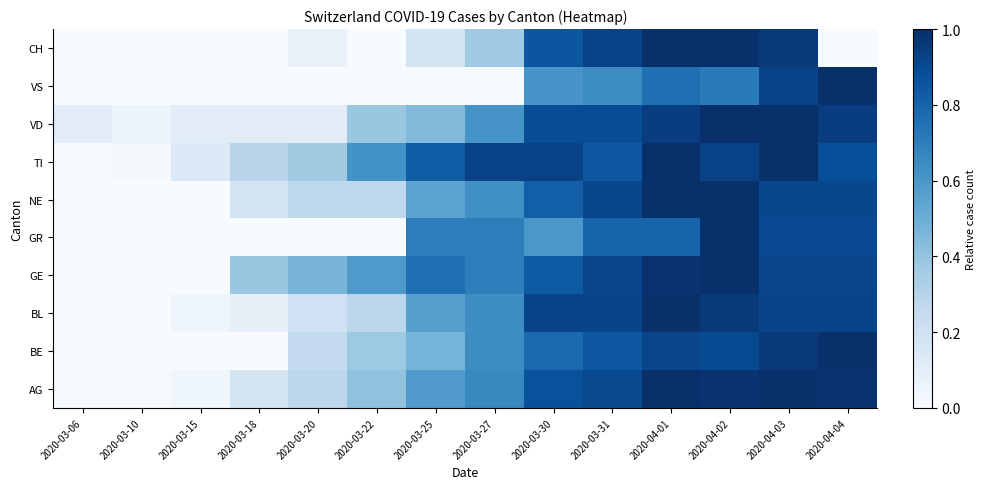

Which series changed the most between 2020-03-27 and 2020-04-03?

VS